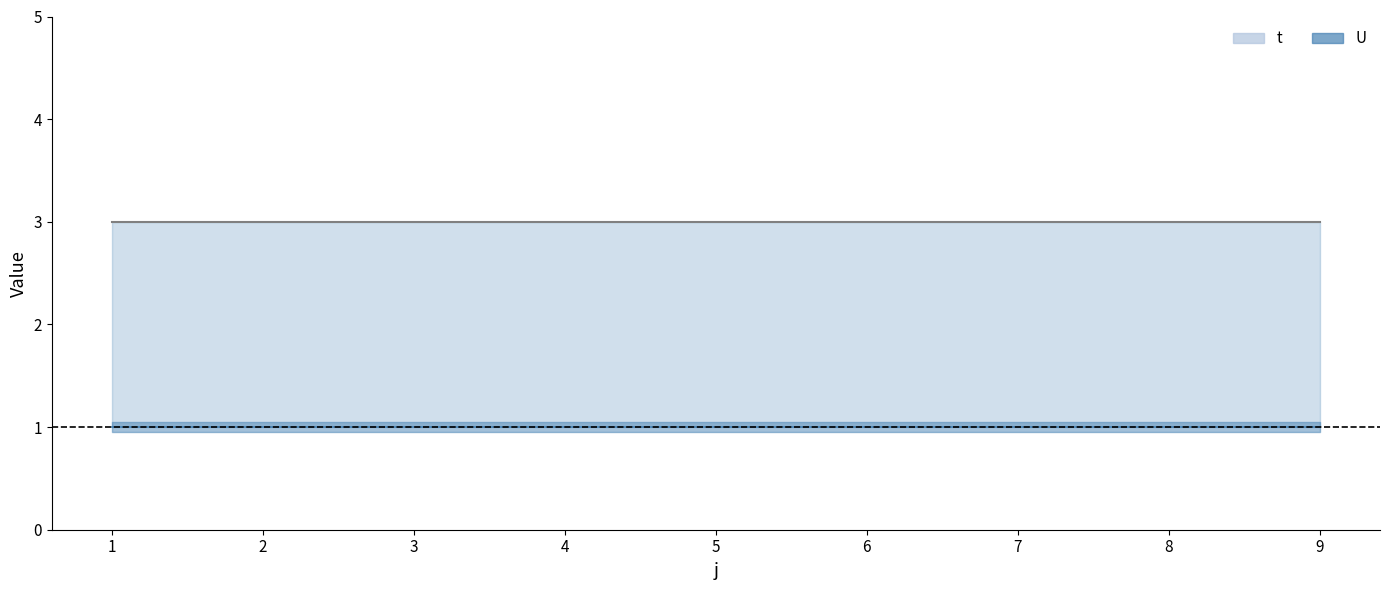

Does the chart have visible grid lines?

No